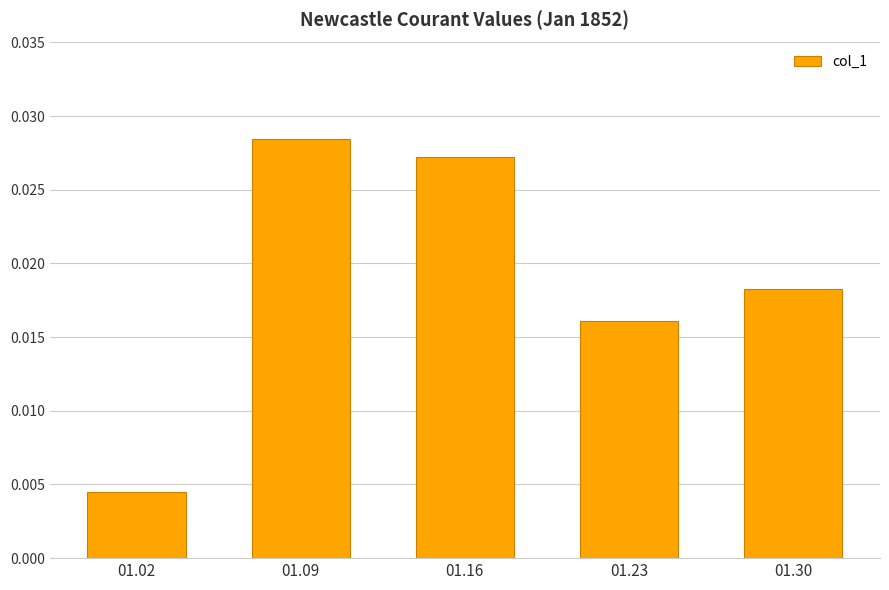

At which category does the chart reach its minimum across all series?

01.02